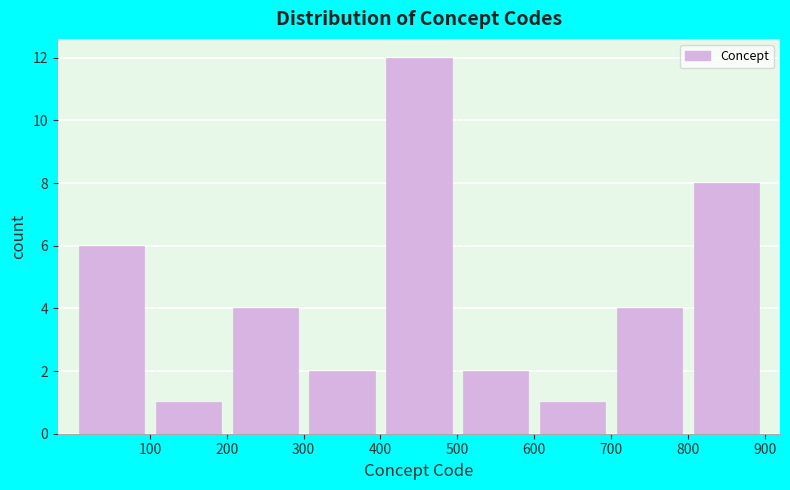

What is the height of the bar covering 700 to 800 on the x-axis? The values are not printed on the chart, so give them approximately, as read against the axis.

4